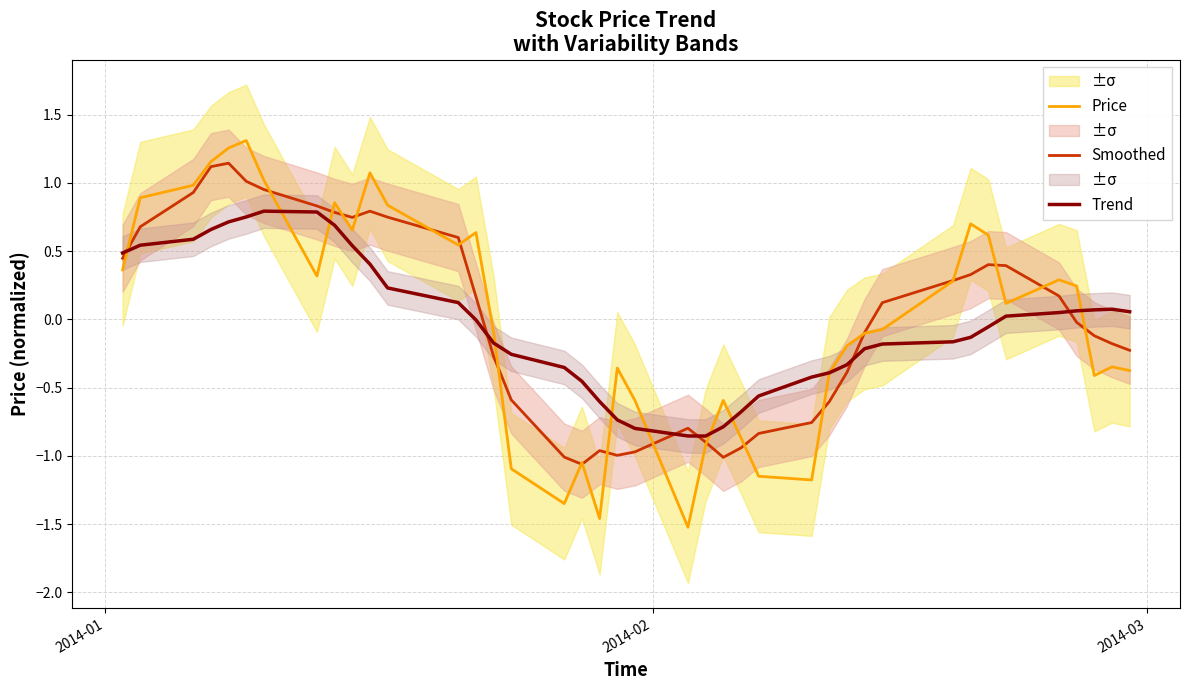

Which series has the largest range (max minus min)?

Price